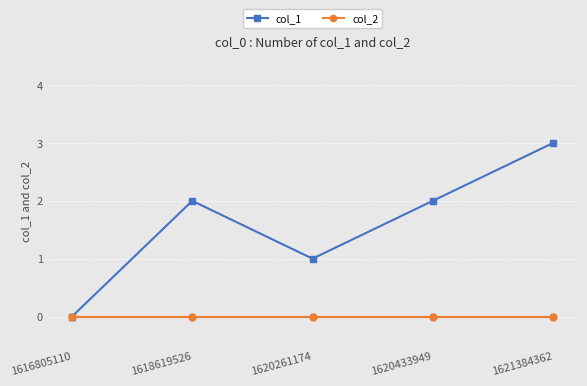

List the series in order of their peak value, lowest first.

col_2, col_1